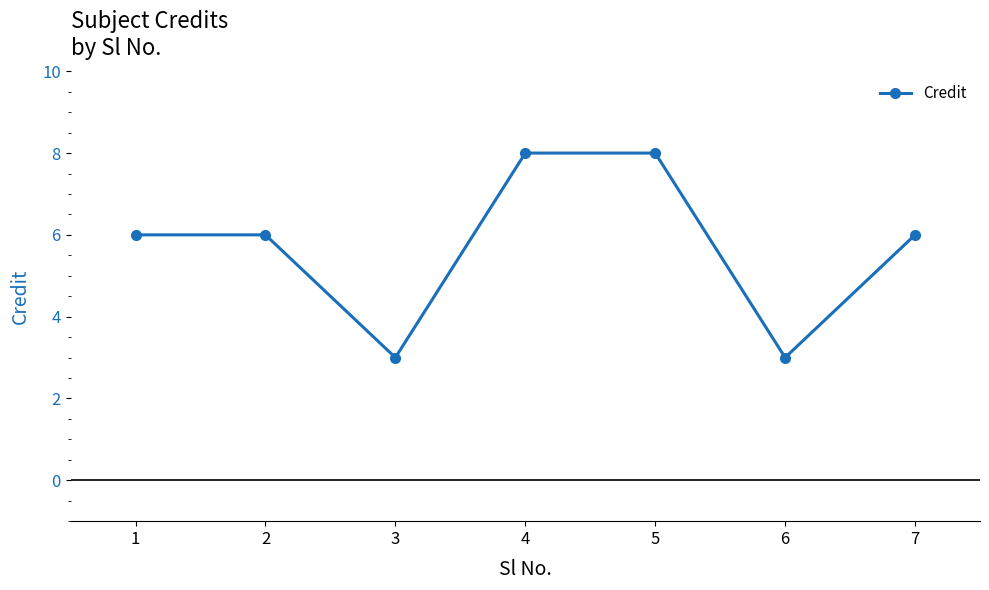

The value at 5 is 8. True or false?

True